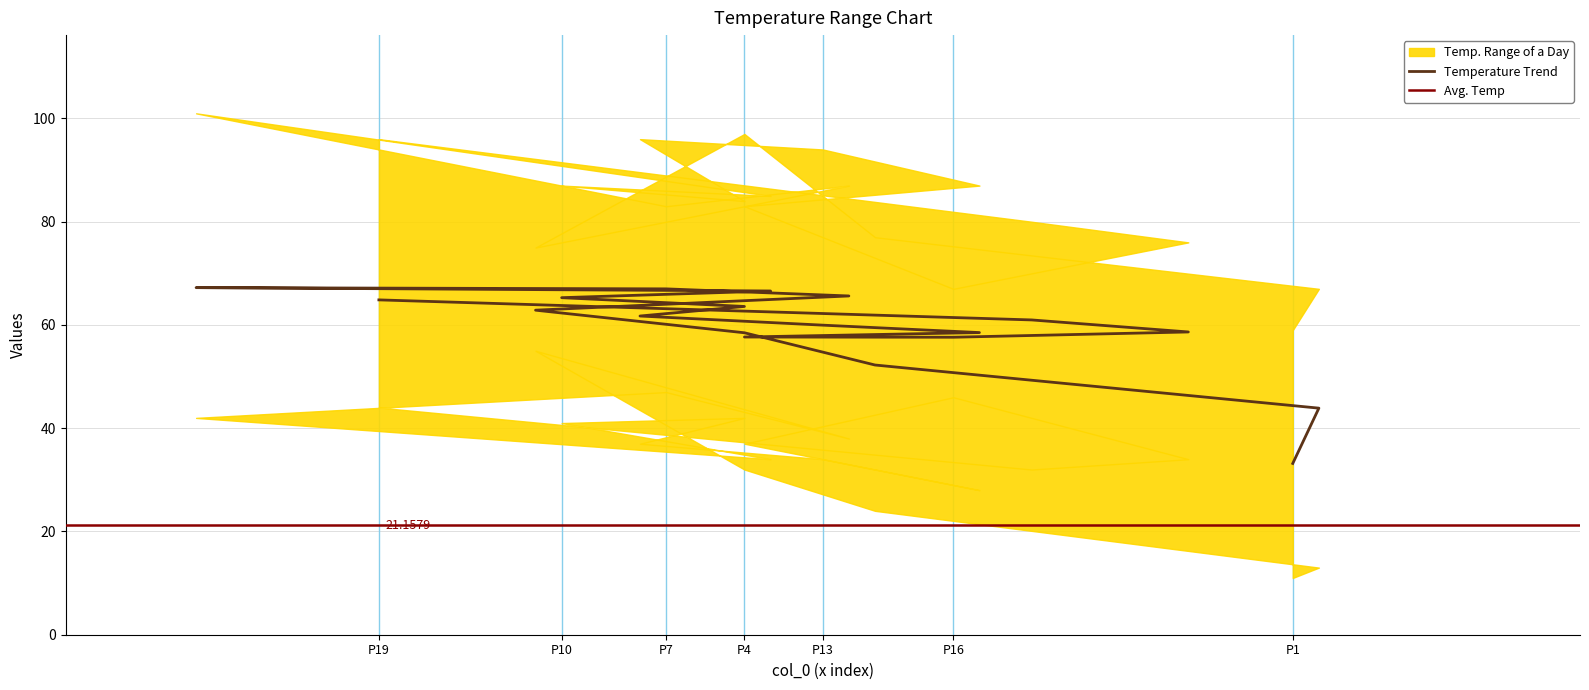

What is the sum of all col_1 values?

671